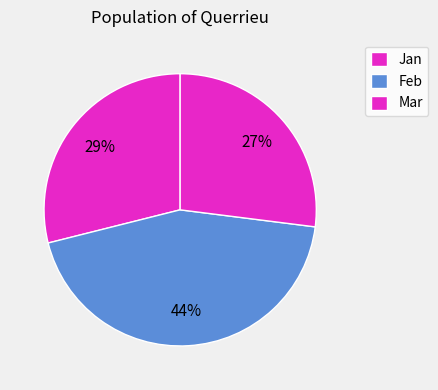

How many segments does this pie chart have?

3